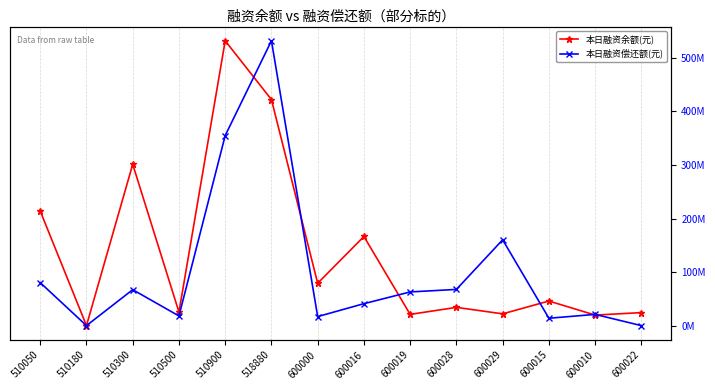

List the series in order of their peak value, highest first.

本日融资余额(元), 本日融资偿还额(元)